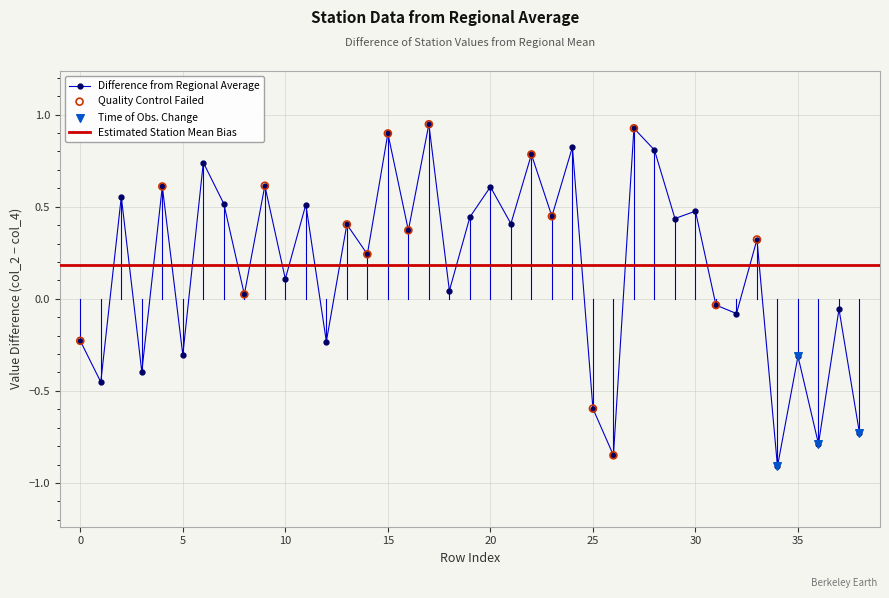

True or false: Difference from Regional Average has more than 0 interior local peaks.

True